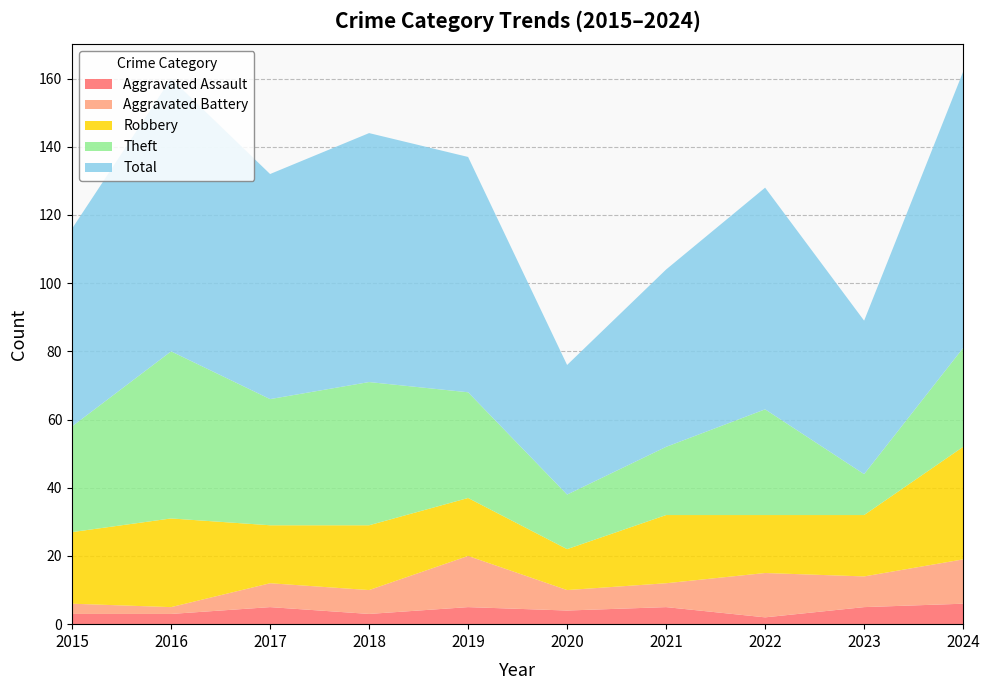

What are all the series names shown in the legend?

Aggravated Assault, Aggravated Battery, Robbery, Theft, Total